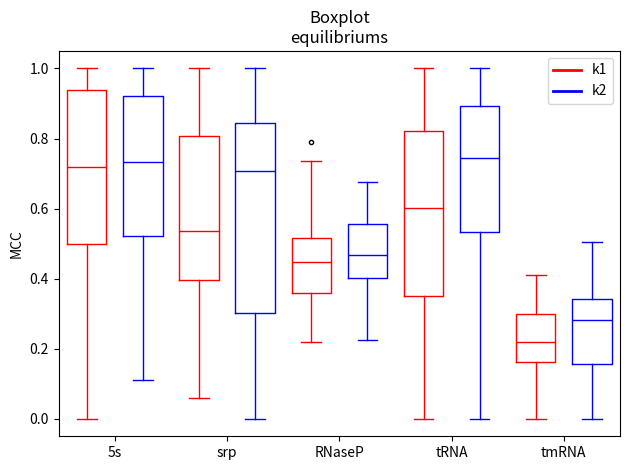

Where is the lower edge of the box for 5s (k1) on the y-axis? The values are not printed on the chart, so give them approximately, as read against the axis.

0.50